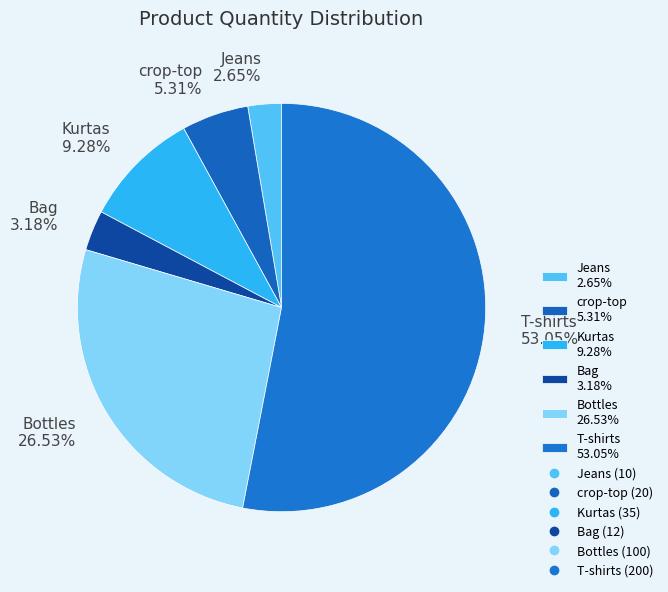

The Bag slice represents 3% of the pie. True or false?

True